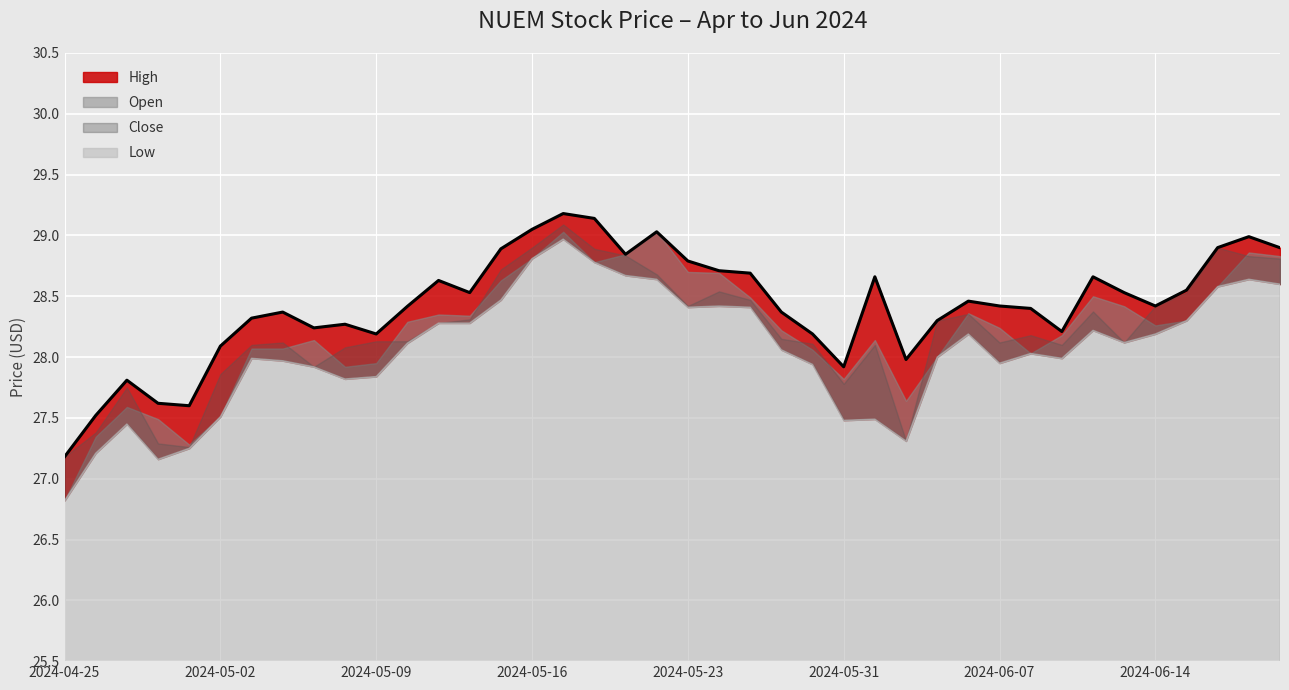

What is the label of the 18th point from the right?

2024-05-28